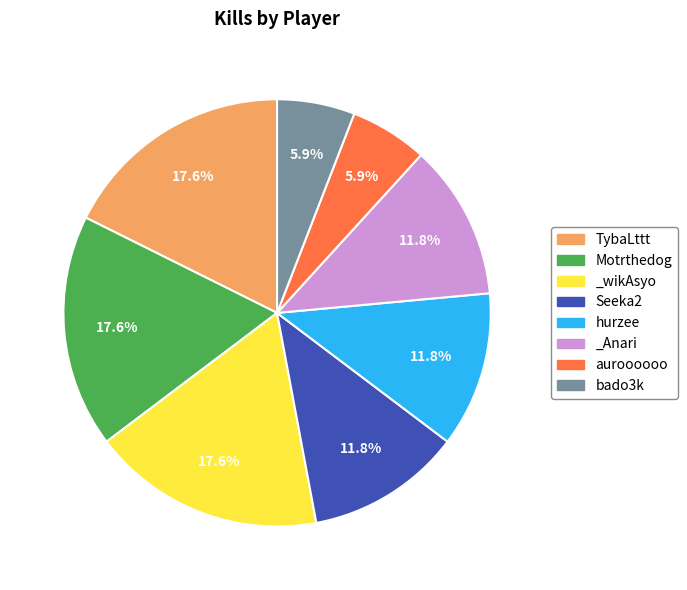

True or false: _Anari accounts for 25% of the total.

False